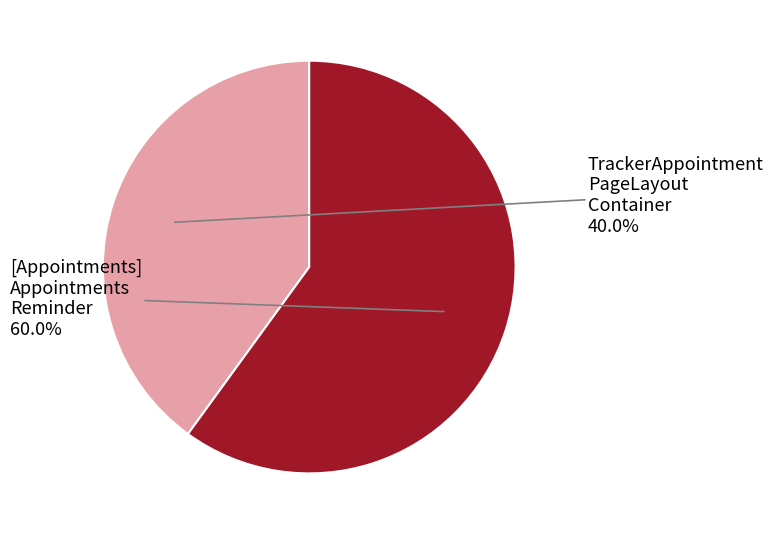

Is there a majority slice in this chart?

Yes